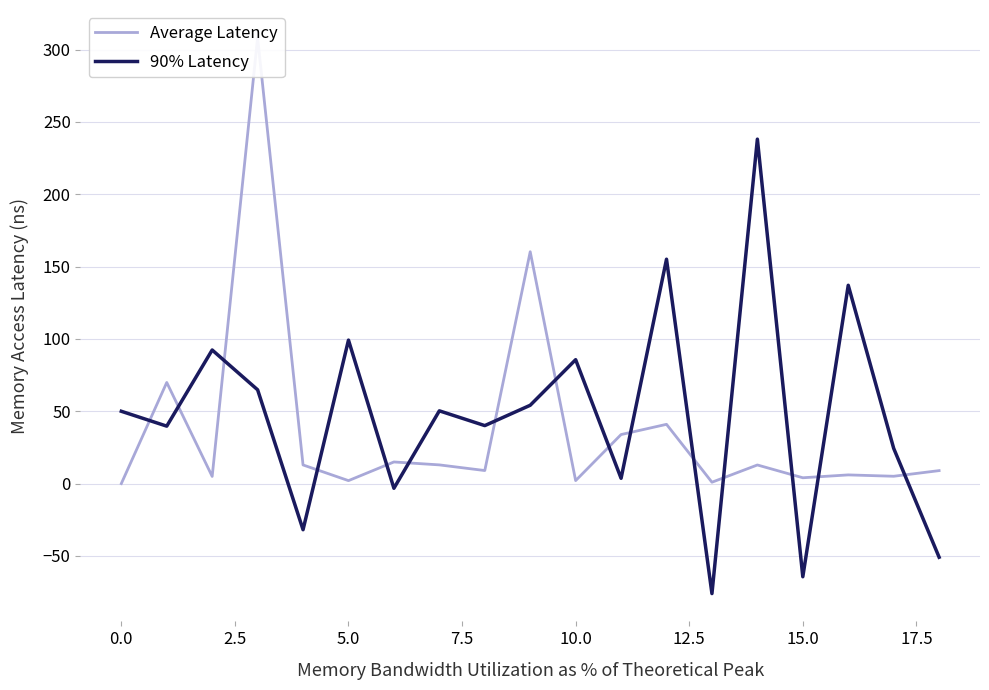

After their last crossing, which series has the higher values: 90% Latency or Average Latency?

Average Latency